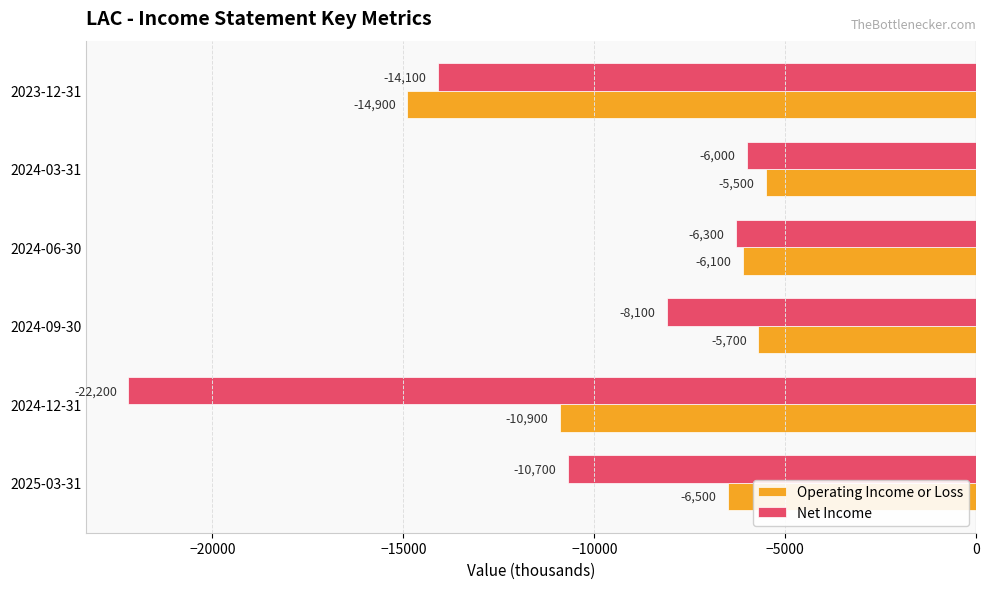

At which label is Operating Income or Loss closest to -10200?

2024-12-31